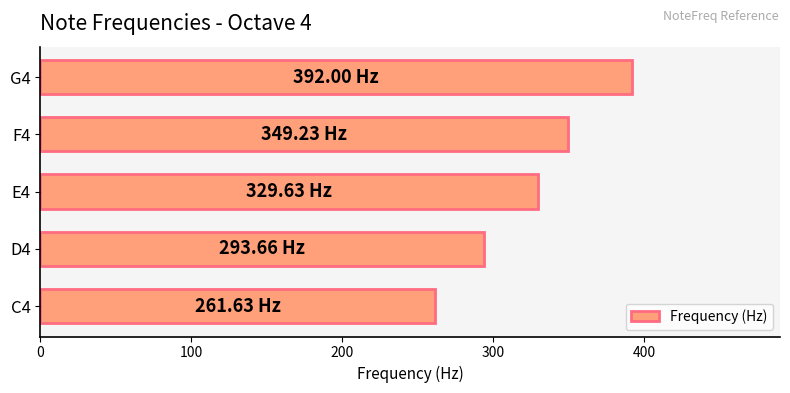

At which label is the value closest to 326?

E4